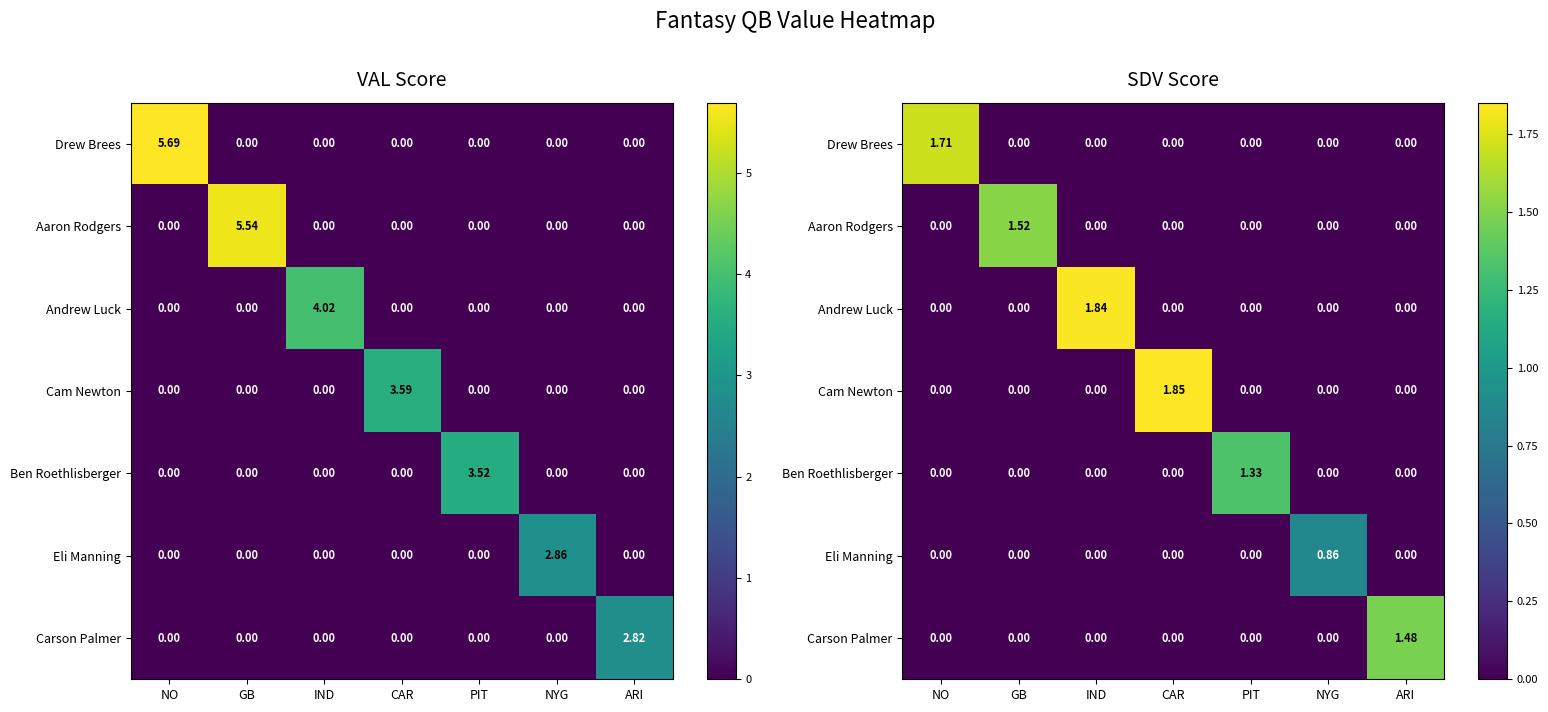

True or false: Eli Manning has a value of -0.3 at PIT.

False